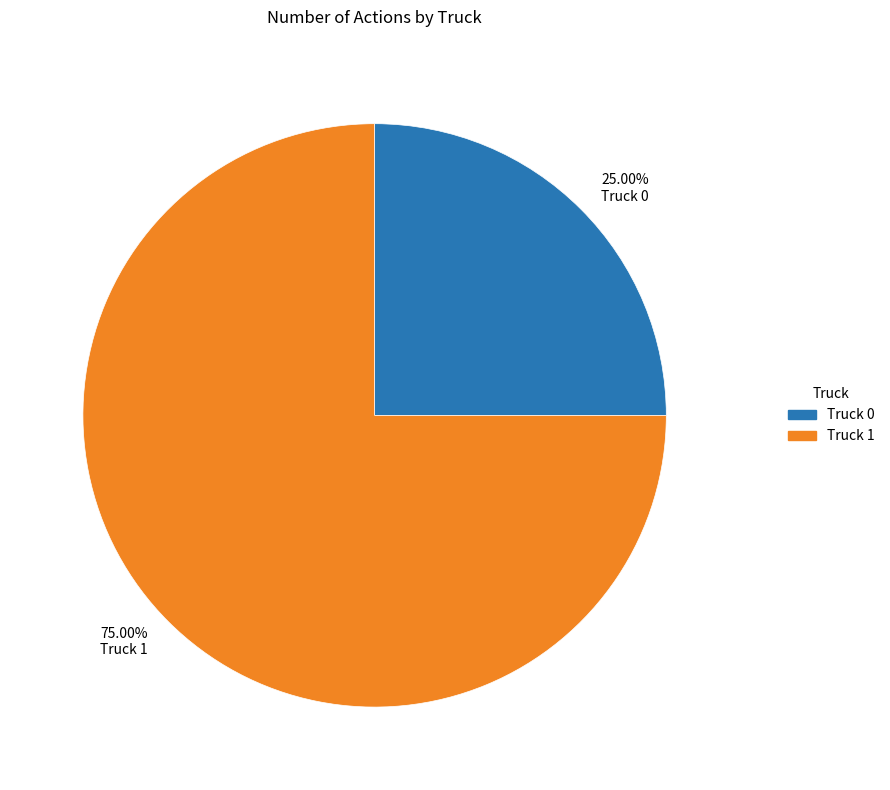

Combined, do 25.00% Truck 0 and 75.00% Truck 1 account for over 50%?

Yes